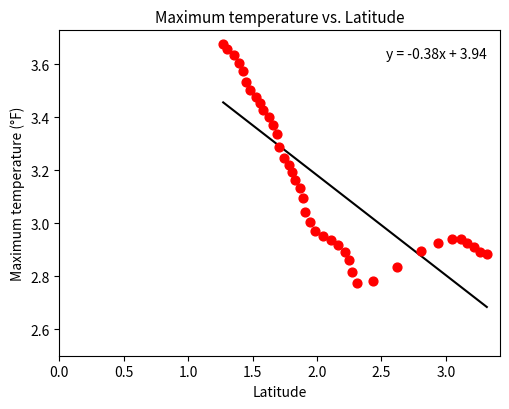

What is the range of Y values (max minus min)?

0.9